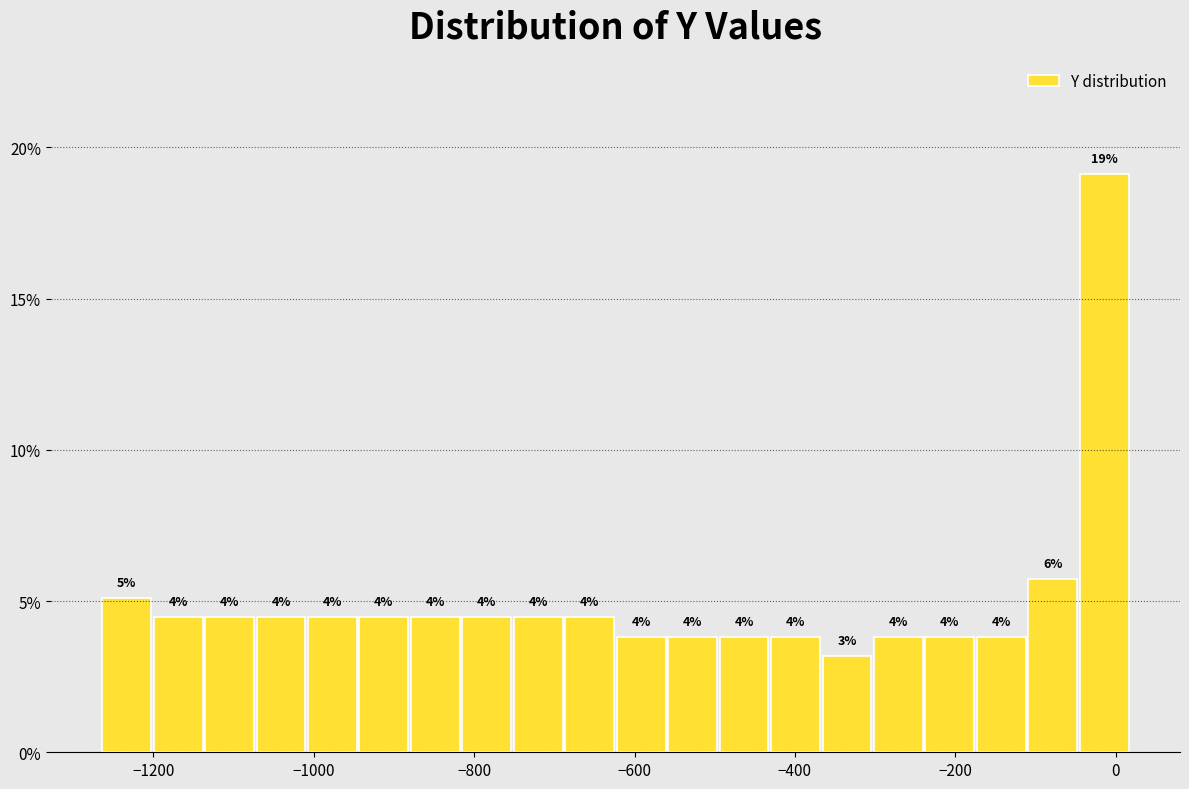

Around what value on the x-axis is the tallest bar? Give the approximate position of its centre, as read against the axis.

-20